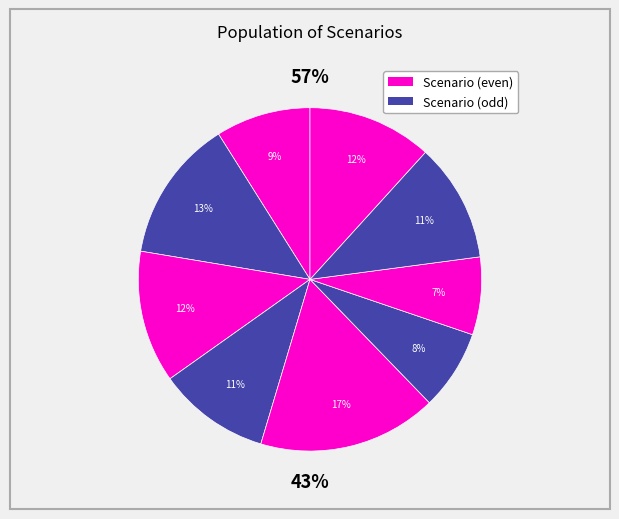

To the nearest percent, what is the average slice percentage?

11%